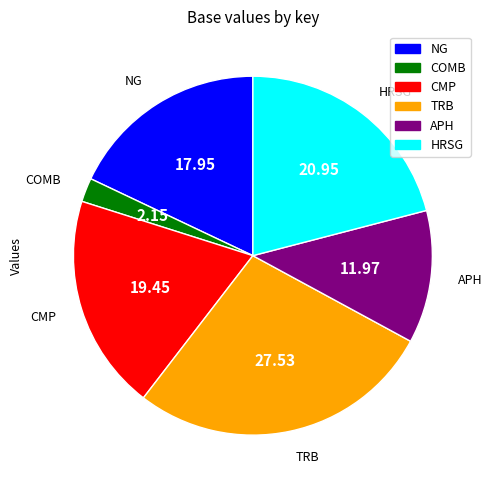

Which slice is the largest?

TRB